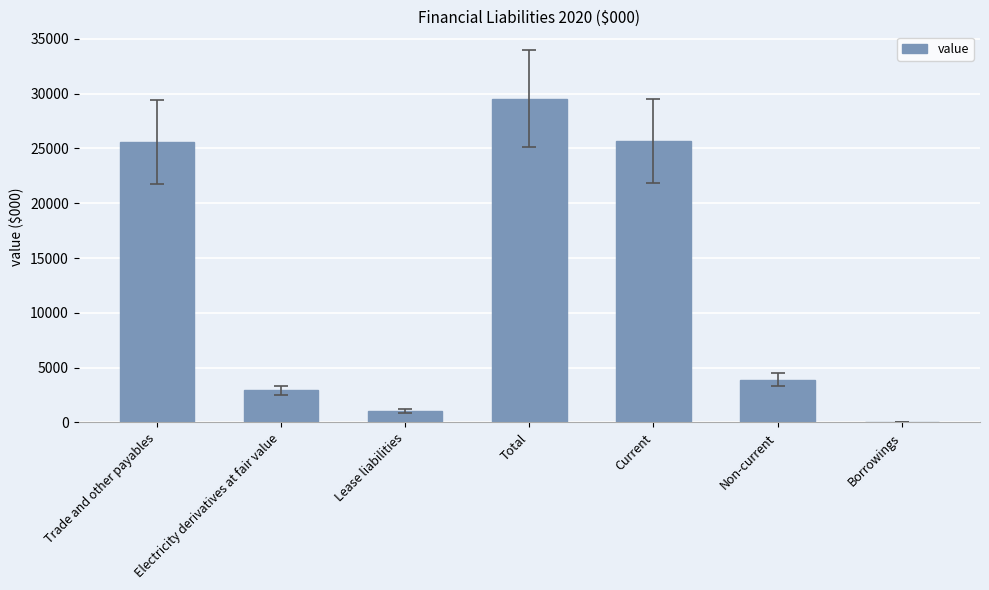

What is the maximum value shown in the chart?

29557